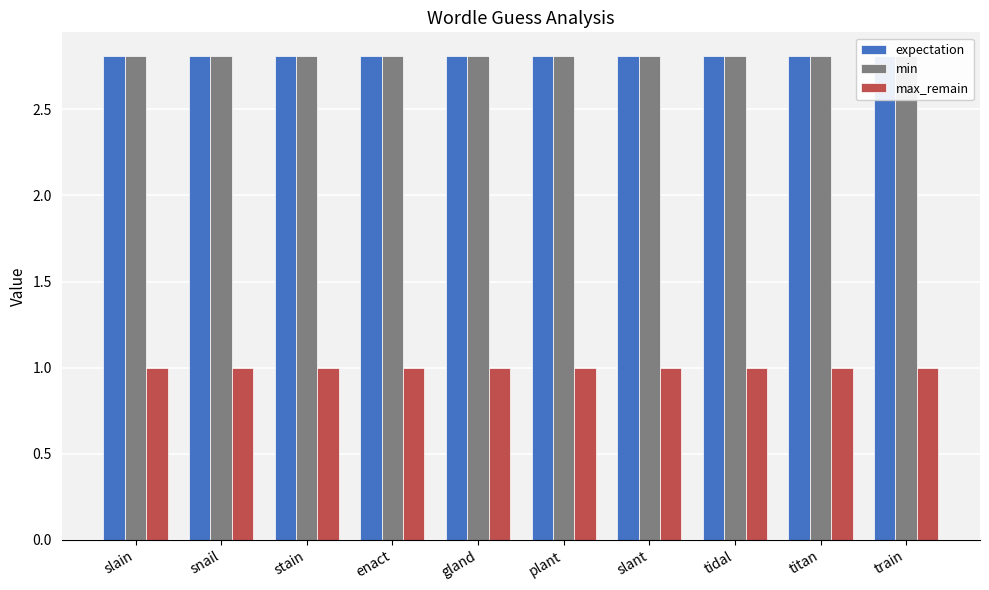

List the series in order of their peak value, highest first.

expectation, min, max_remain